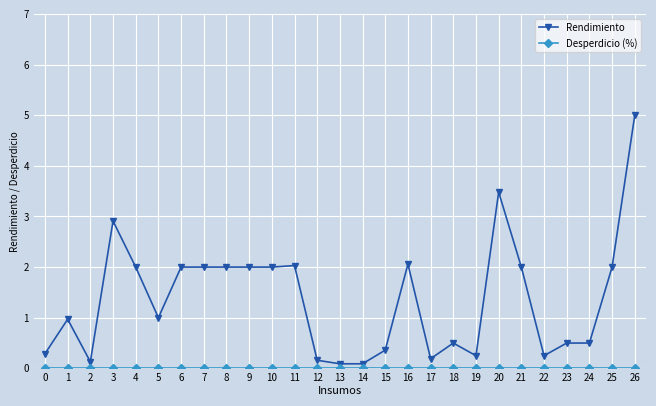

At which category is the sum across all series the highest?

26